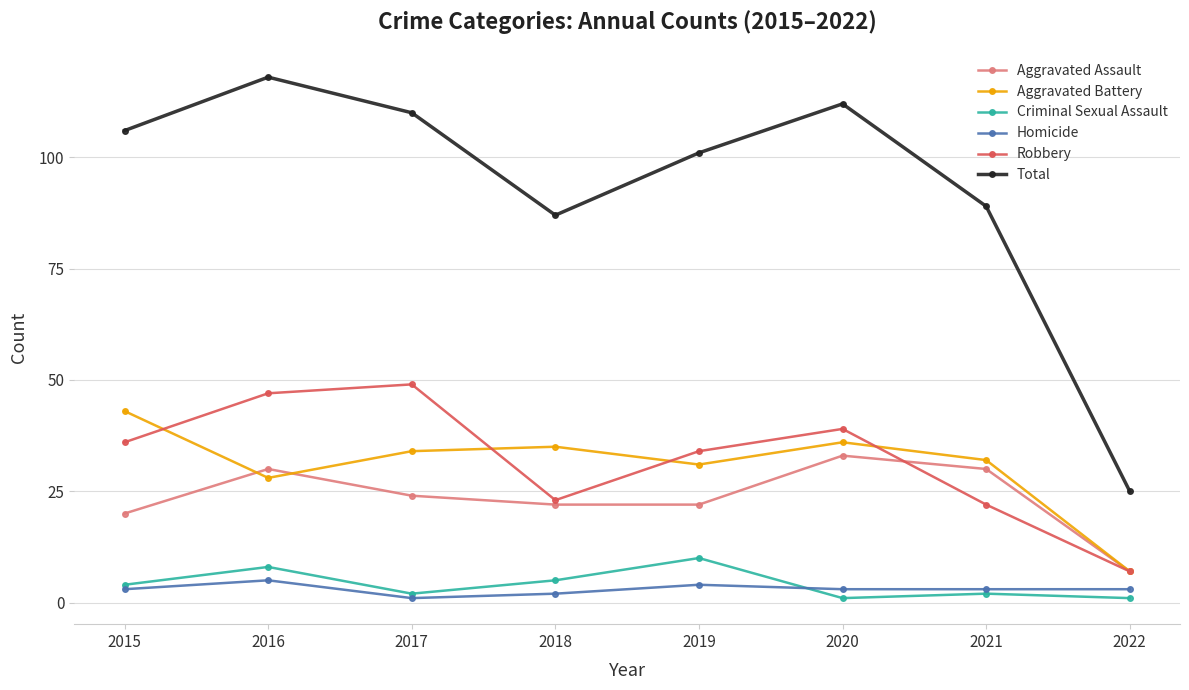

Which series has the widest spread of values?

Total